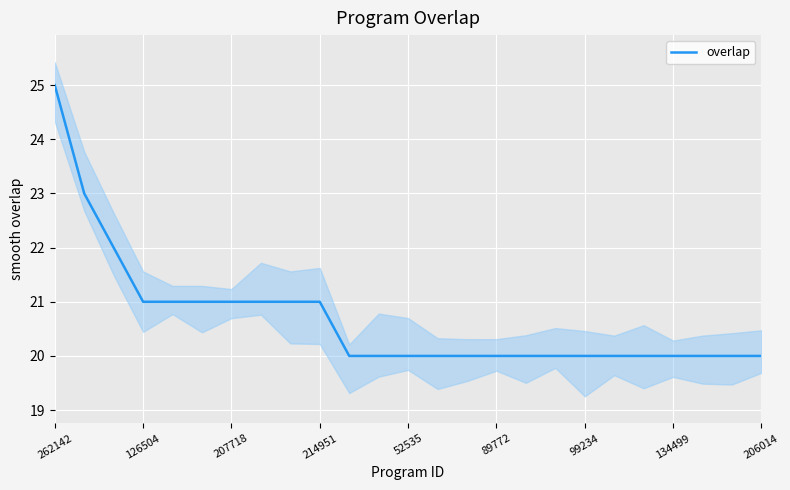

What is the label of the 11th point from the right?

14